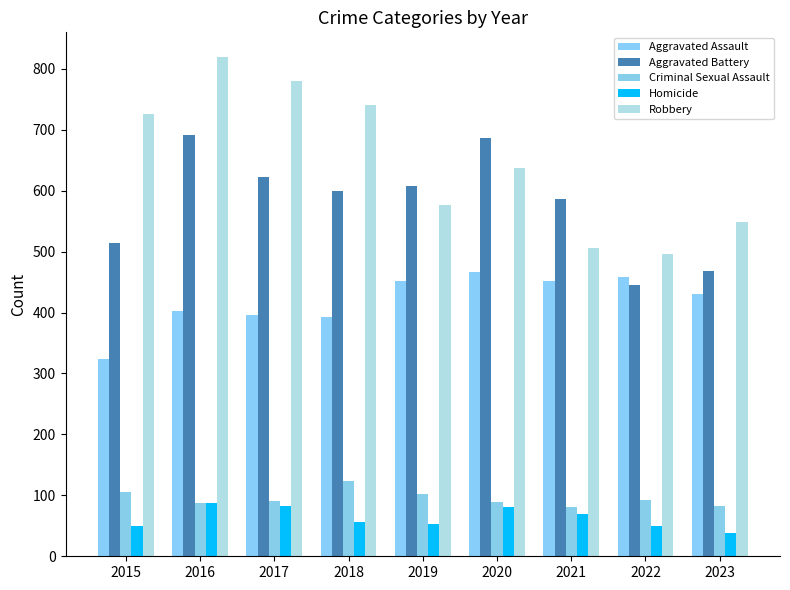

Reading left to right, extract all data points from this chart.

Aggravated Assault: 323	402	396	392	452	466	452	458	430
Aggravated Battery: 515	691	623	600	608	686	587	446	469
Criminal Sexual Assault: 105	87	91	123	102	89	81	93	82
Homicide: 50	87	82	56	53	81	69	49	39
Robbery: 726	819	780	741	577	637	506	496	549